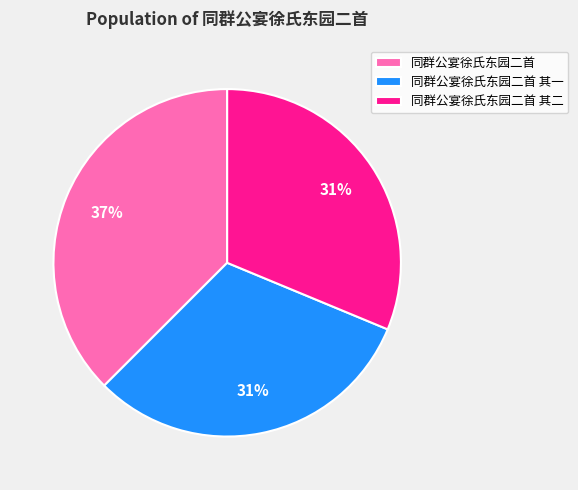

Combined, do 同群公宴徐氏东园二首 其二 and 同群公宴徐氏东园二首 account for over 50%?

Yes